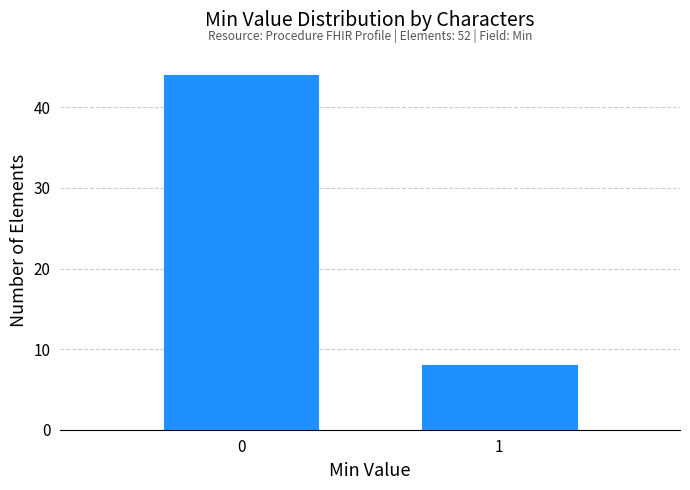

Reading right to left, what are all the values shown in this chart?

1=8	0=44